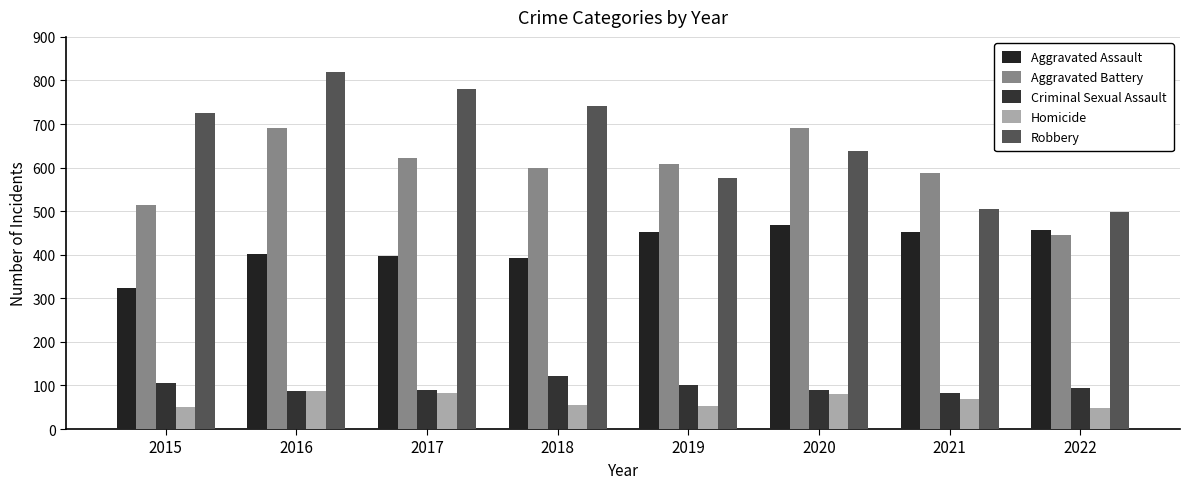

What is the total value across all series at 2022?

1542